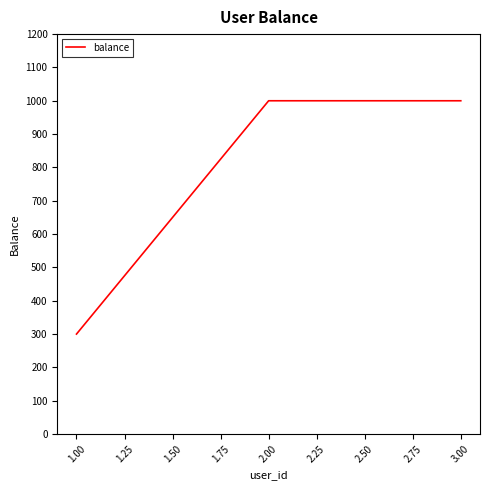

Reading right to left, what are all the values shown in this chart?

1000	1000	300